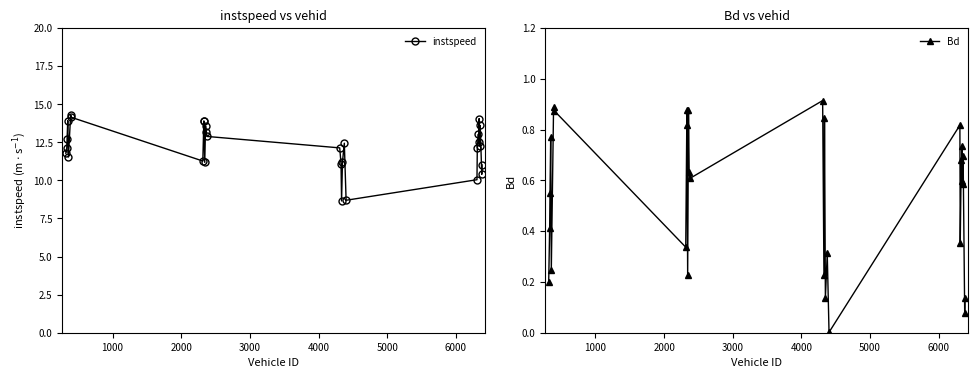

What is the highest value of the instspeed series?

14.3